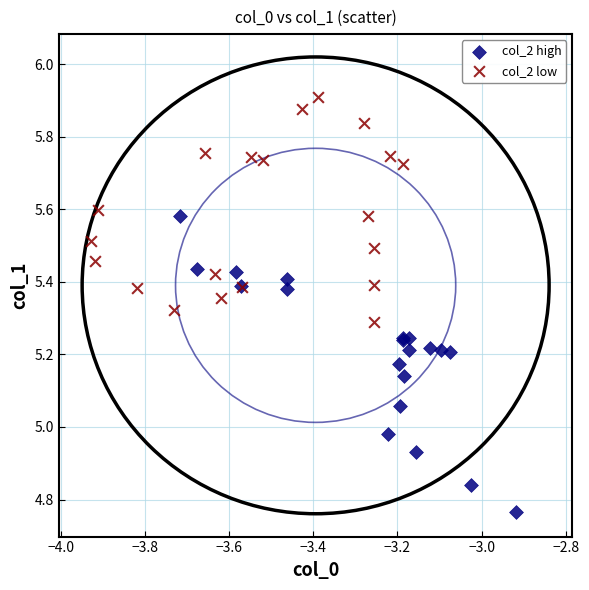

What are all the series names shown in the legend?

col_2 high, col_2 low